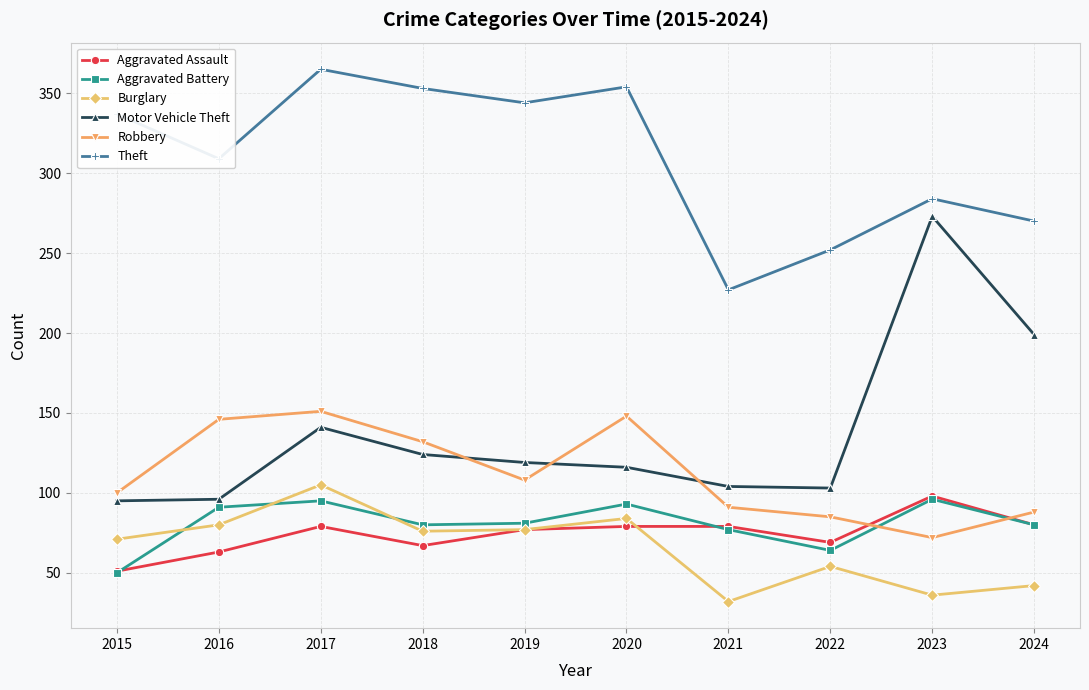

Which series ends up on top after the final intersection of Burglary and Aggravated Assault?

Aggravated Assault